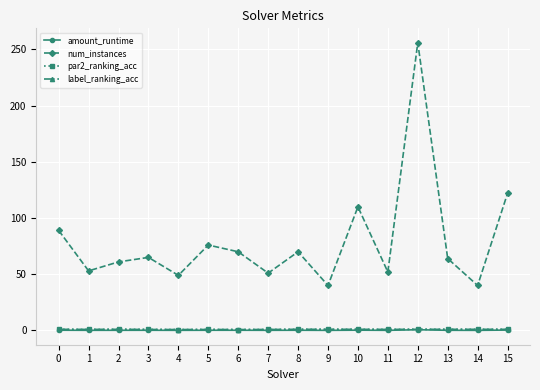

True or false: label_ranking_acc has more than 0 points higher than both neighbors.

True